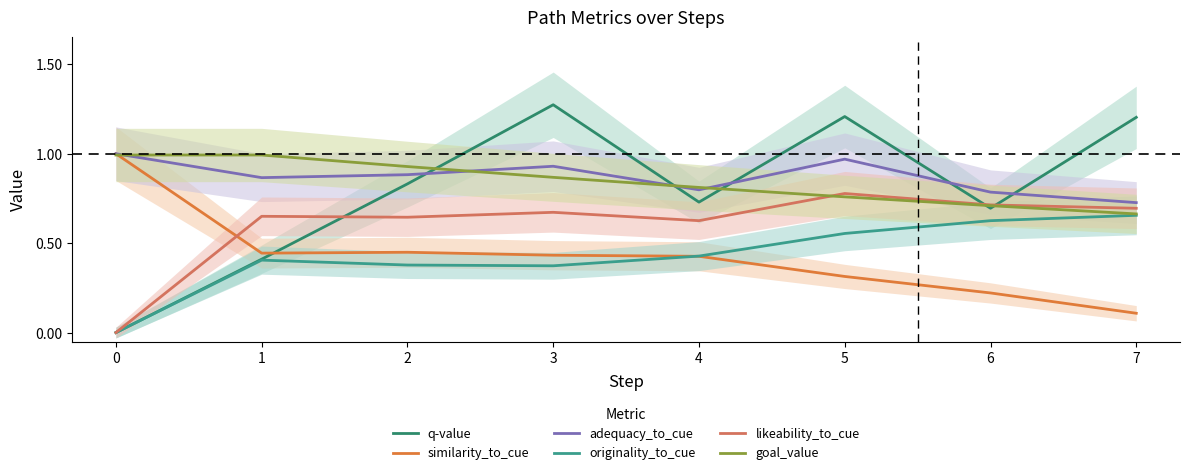

Which category has the highest value across all series?

3